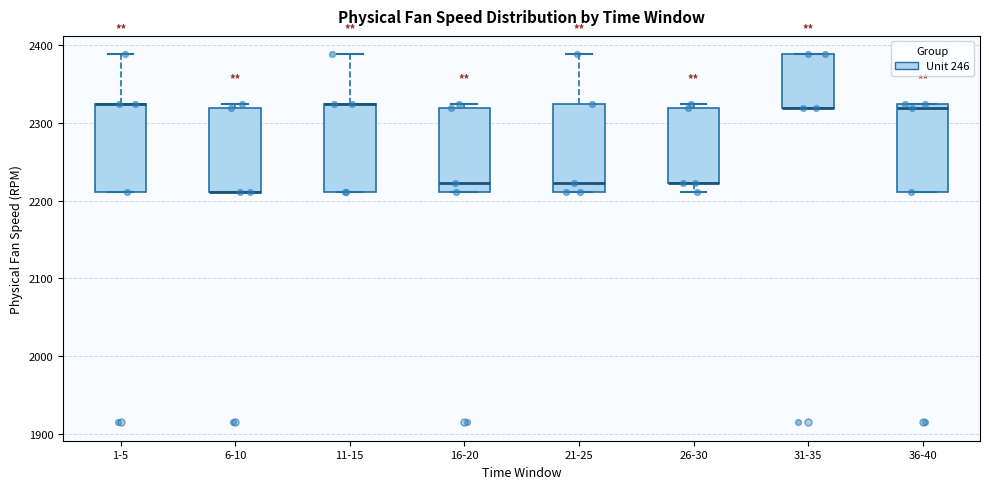

Where is the upper edge of the box for 31-35 on the y-axis? The values are not printed on the chart, so give them approximately, as read against the axis.

2390